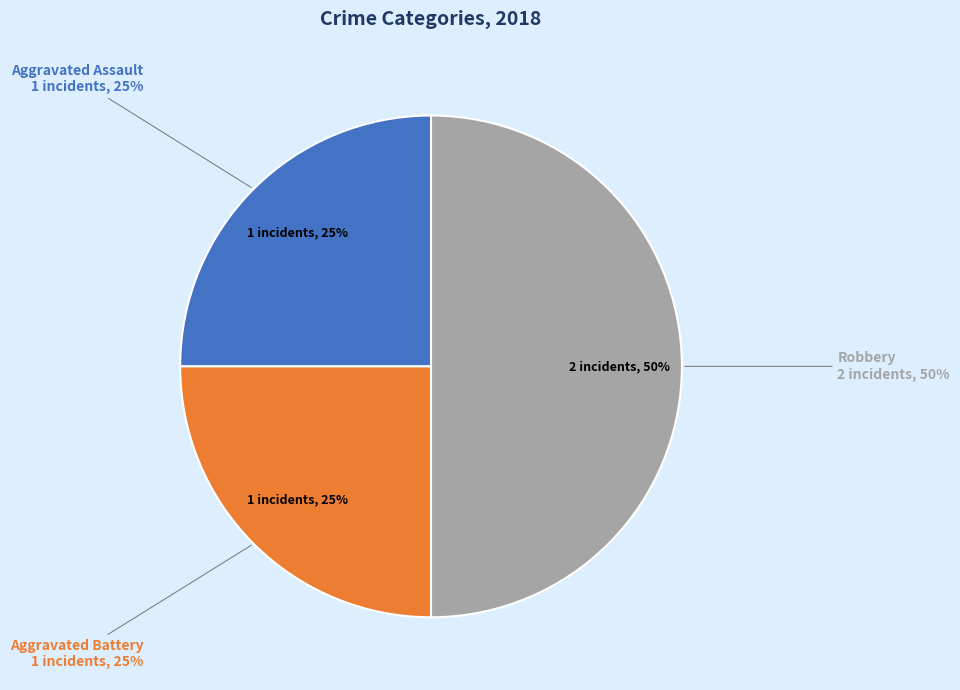

True or false: Robbery accounts for 59% of the total.

False